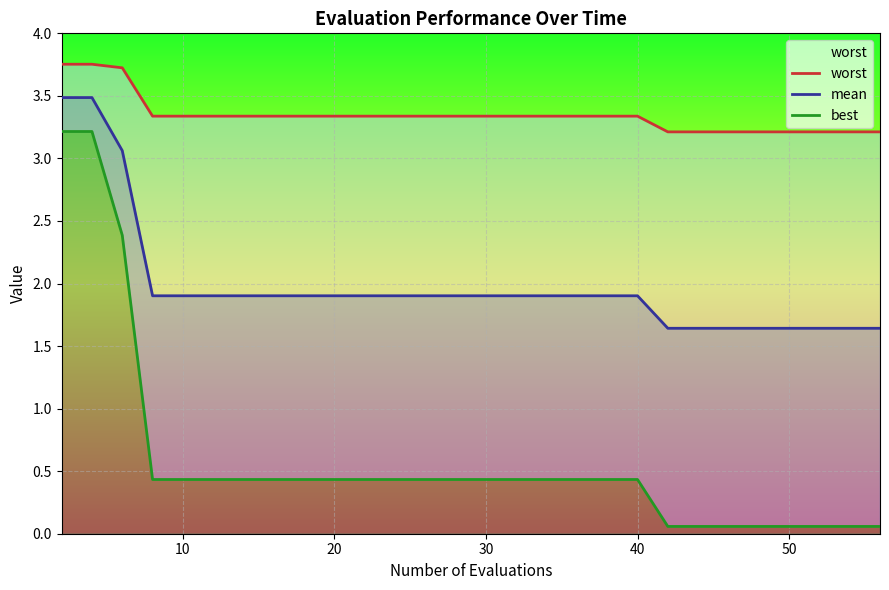

True or false: mean and worst intersect in this chart.

False